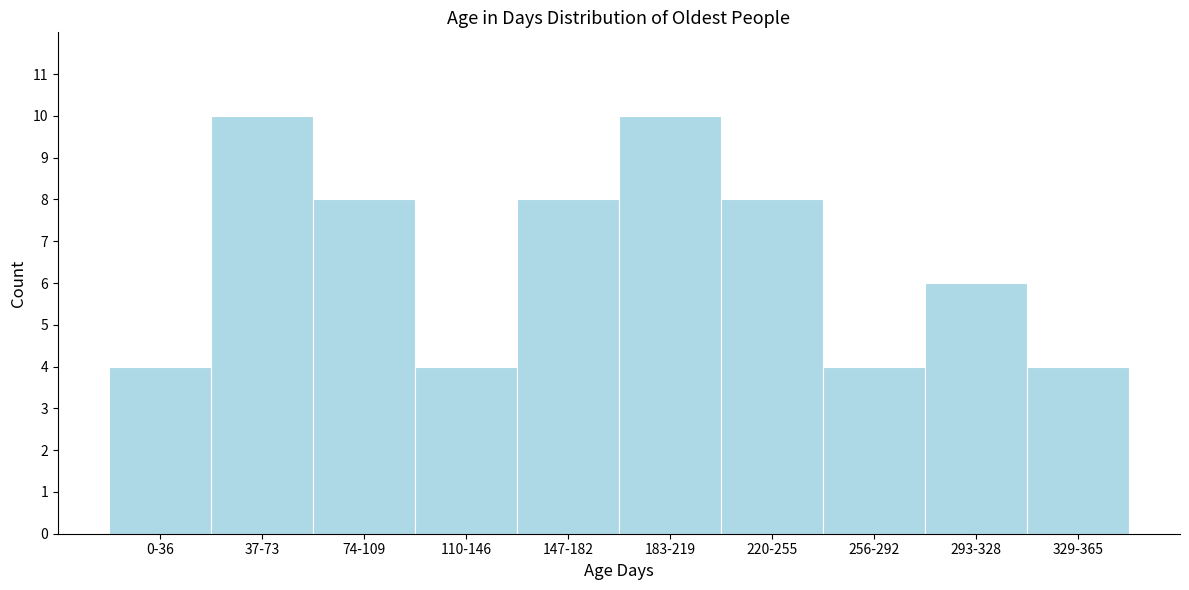

Reading left to right, list all the values displayed in this chart.

4	10	8	4	8	10	8	4	6	4